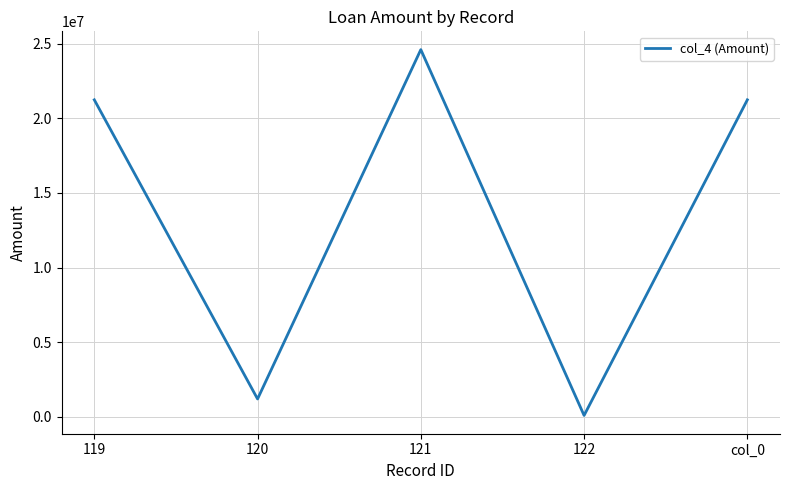

What is the sum of all values?

68385260